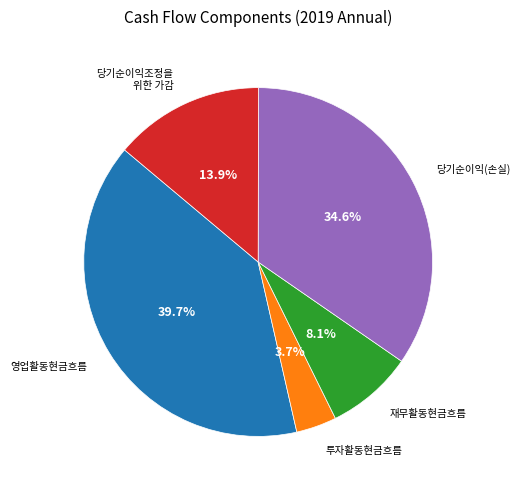

Is there any slice that represents more than half of the pie?

No